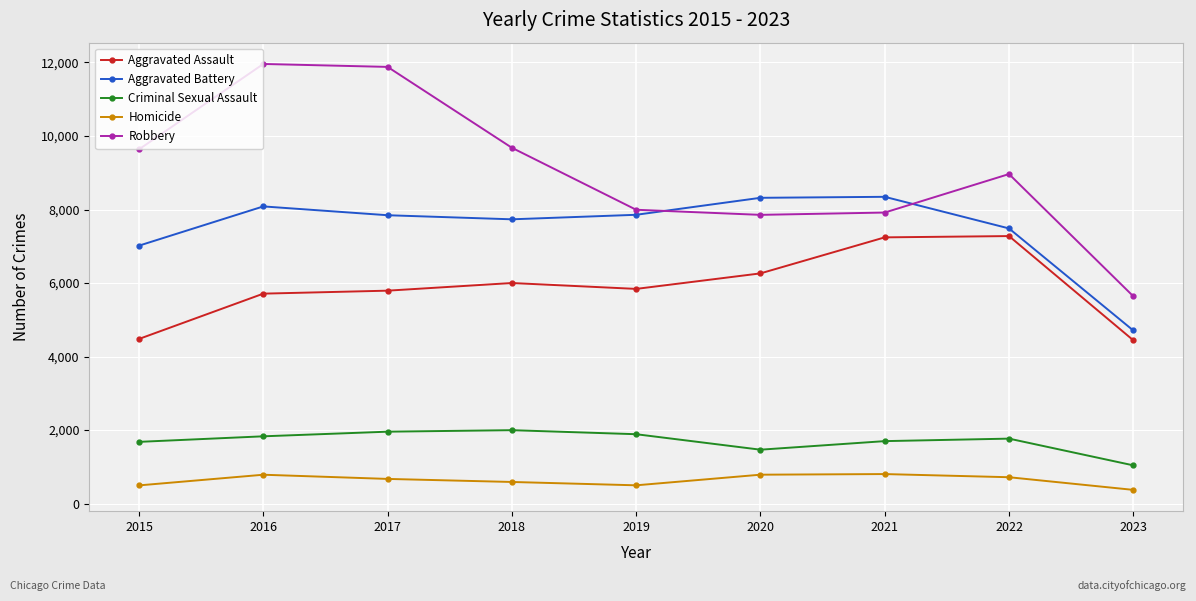

Is the value of Homicide at 2018 greater than the value of Aggravated Assault at 2018?

No